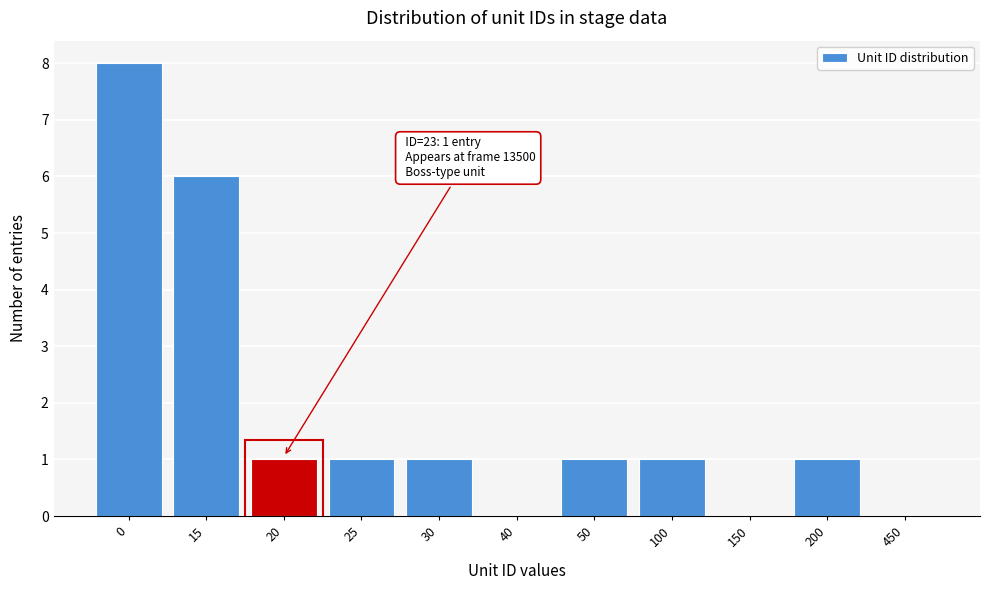

Reading left to right, transcribe all the data shown in this chart.

0=8	15=6	20=1	25=1	30=1	40=0	50=1	100=1	150=0	200=1	450=0